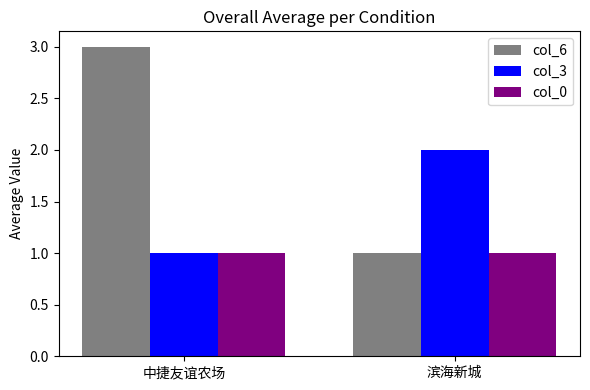

At which label does col_6 reach its peak?

中捷友谊农场